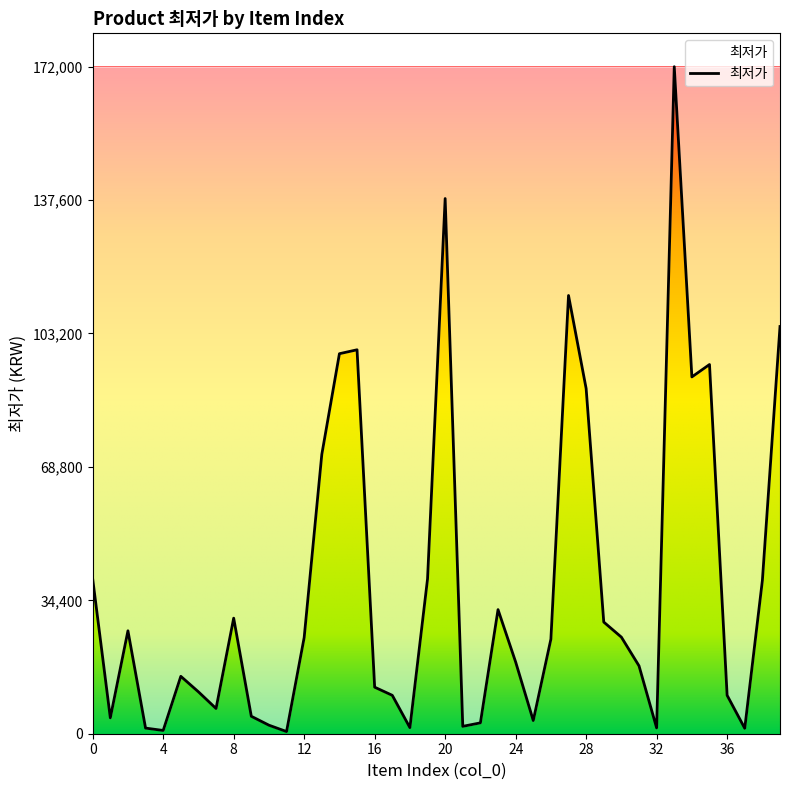

What is the maximum value shown in the chart?

172000